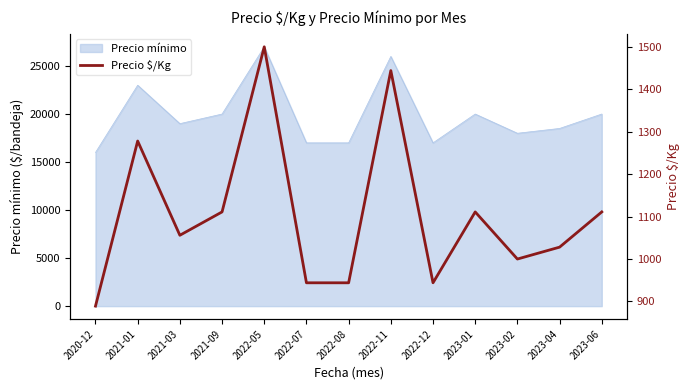

Approximately how many times larger is the value at 2023-06 compared to 2020-12?

1.2